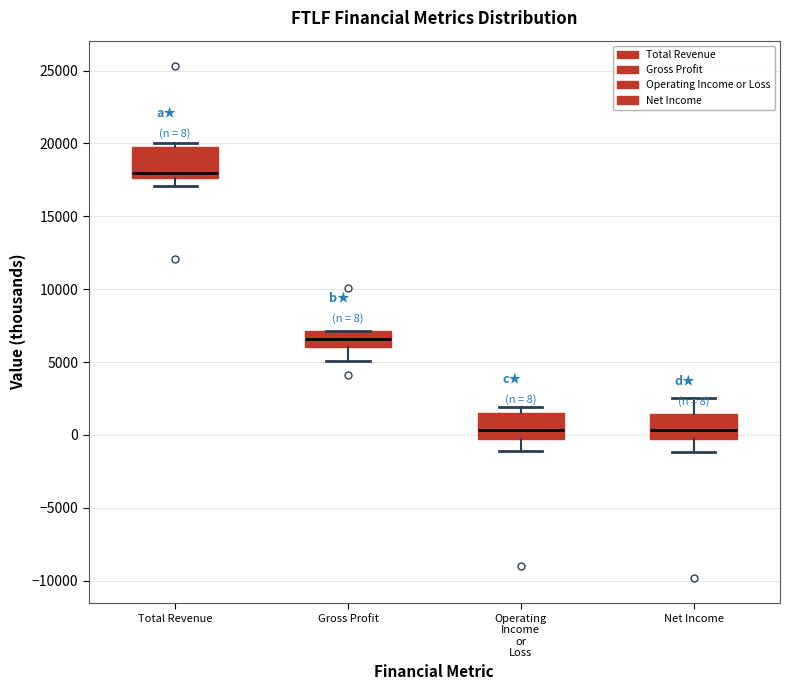

Which box has the highest median line?

Total Revenue